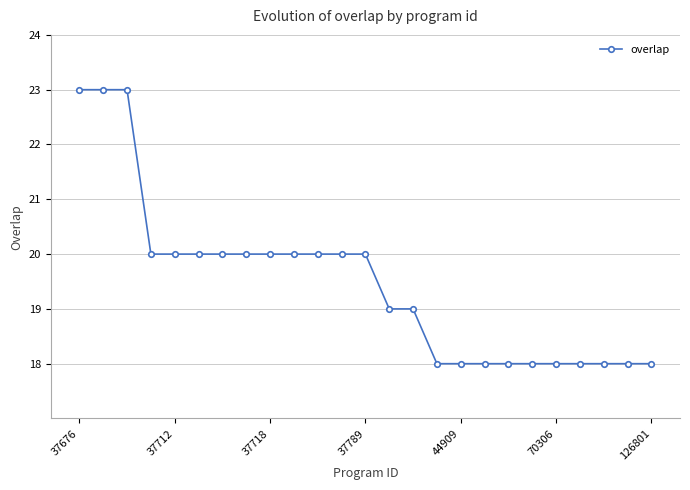

Reading left to right, extract all data points from this chart.

23	23	23	20	20	20	20	20	20	20	20	20	20	19	19	18	18	18	18	18	18	18	18	18	18